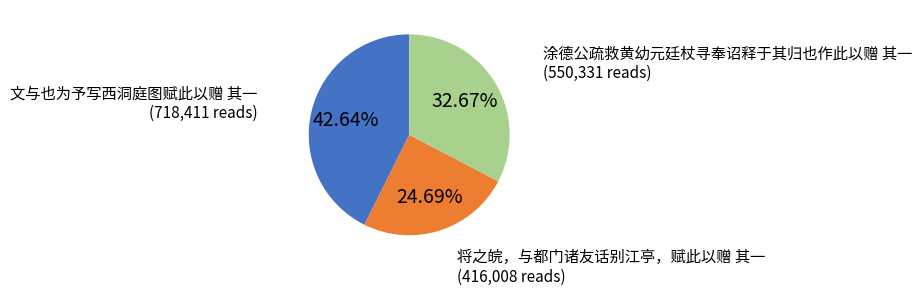

To the nearest percent, what is the average slice percentage?

33%